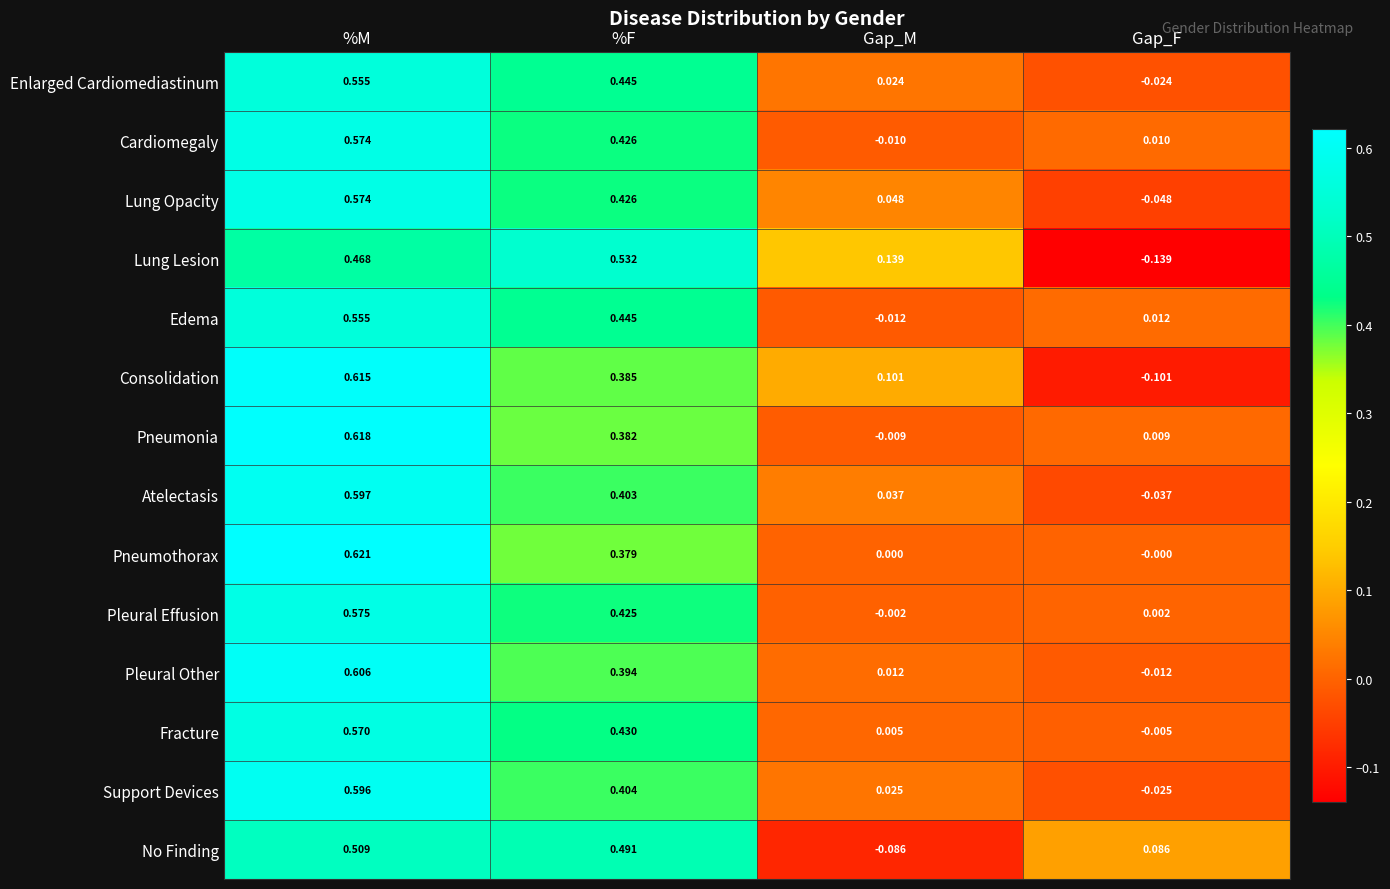

At which label does Lung Opacity reach its minimum?

Gap_F